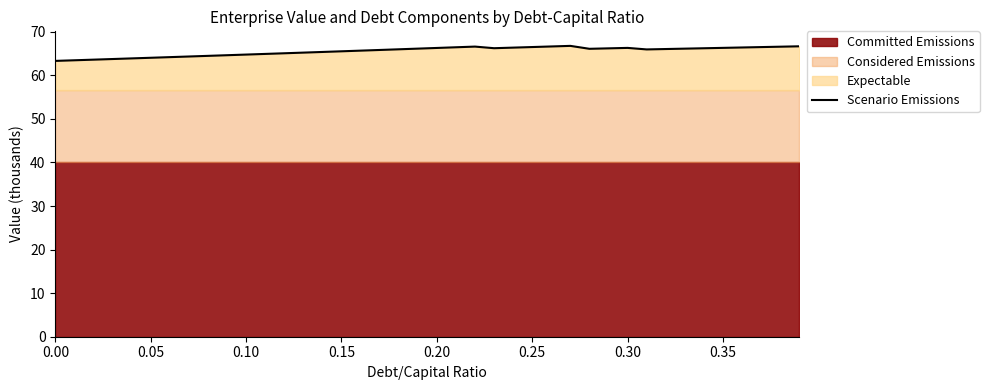

How many values are below 66?

20